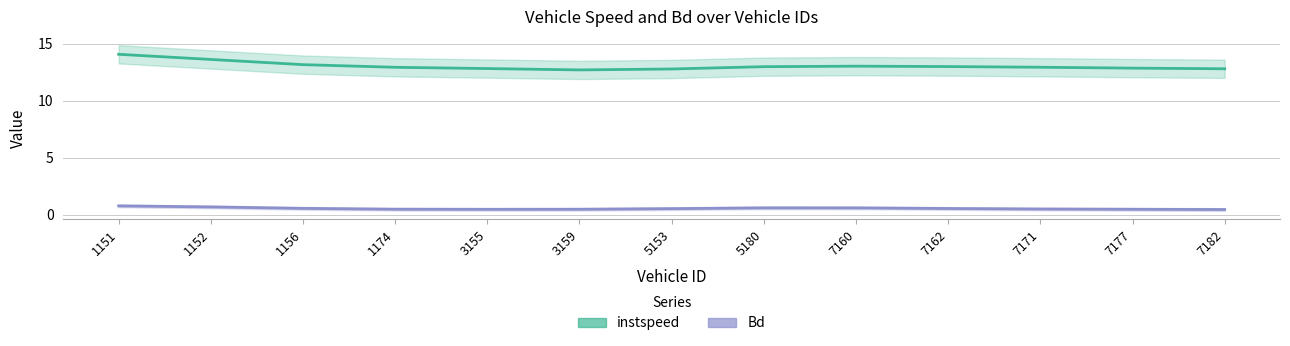

Which has a higher value, 7162 or 7182?

7162